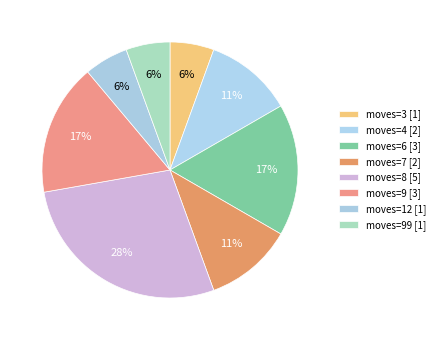

Which slice is the largest?

moves=8